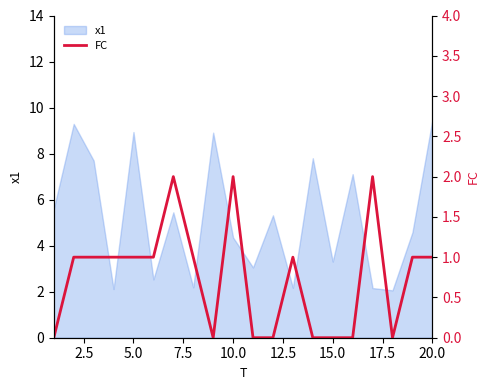

How many values are between 0 and 1?

17